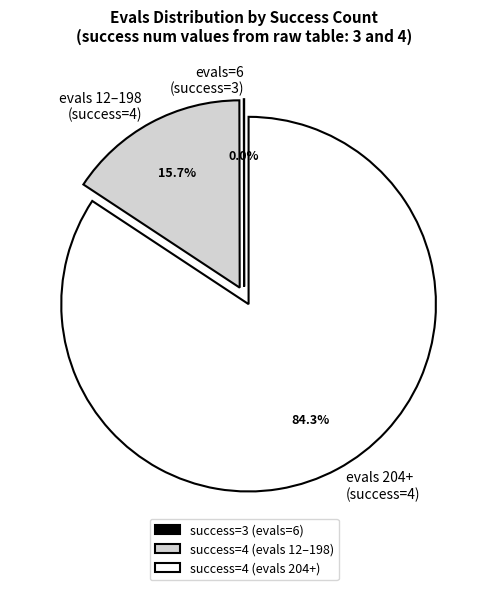

Which has a higher value, evals 204+ (success=4) or evals 12–198 (success=4)?

evals 204+ (success=4)